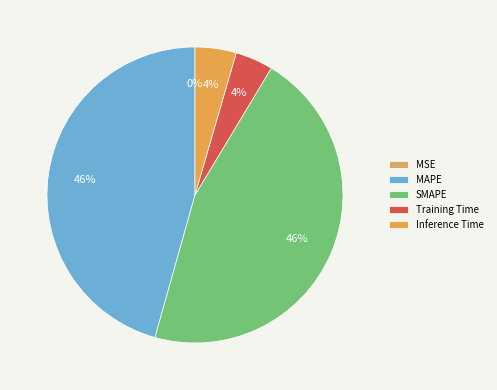

What percentage is NOT represented by MSE?

100.0%